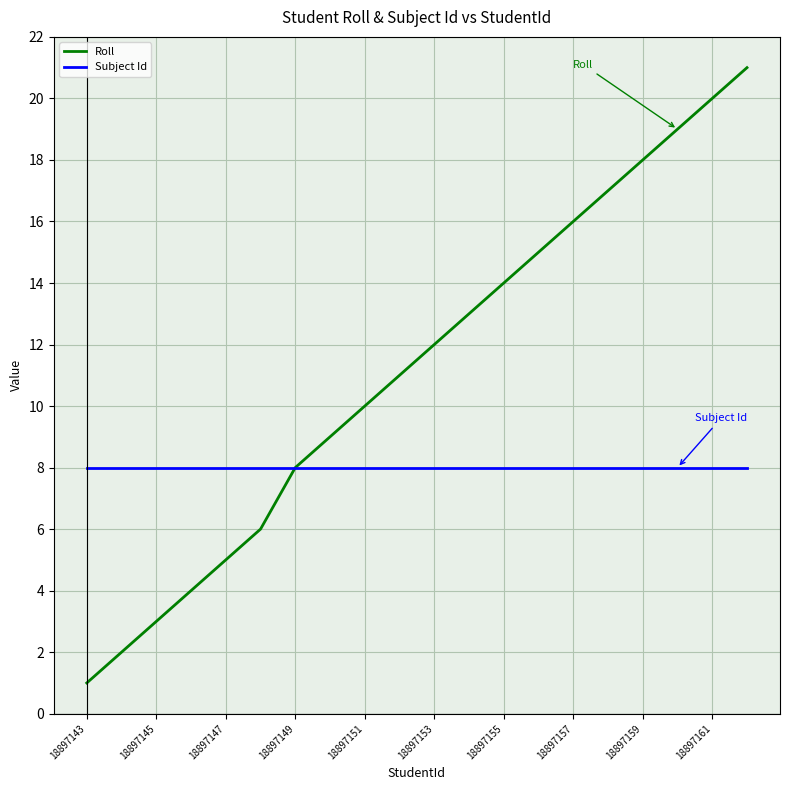

Which series has the widest spread of values?

Roll